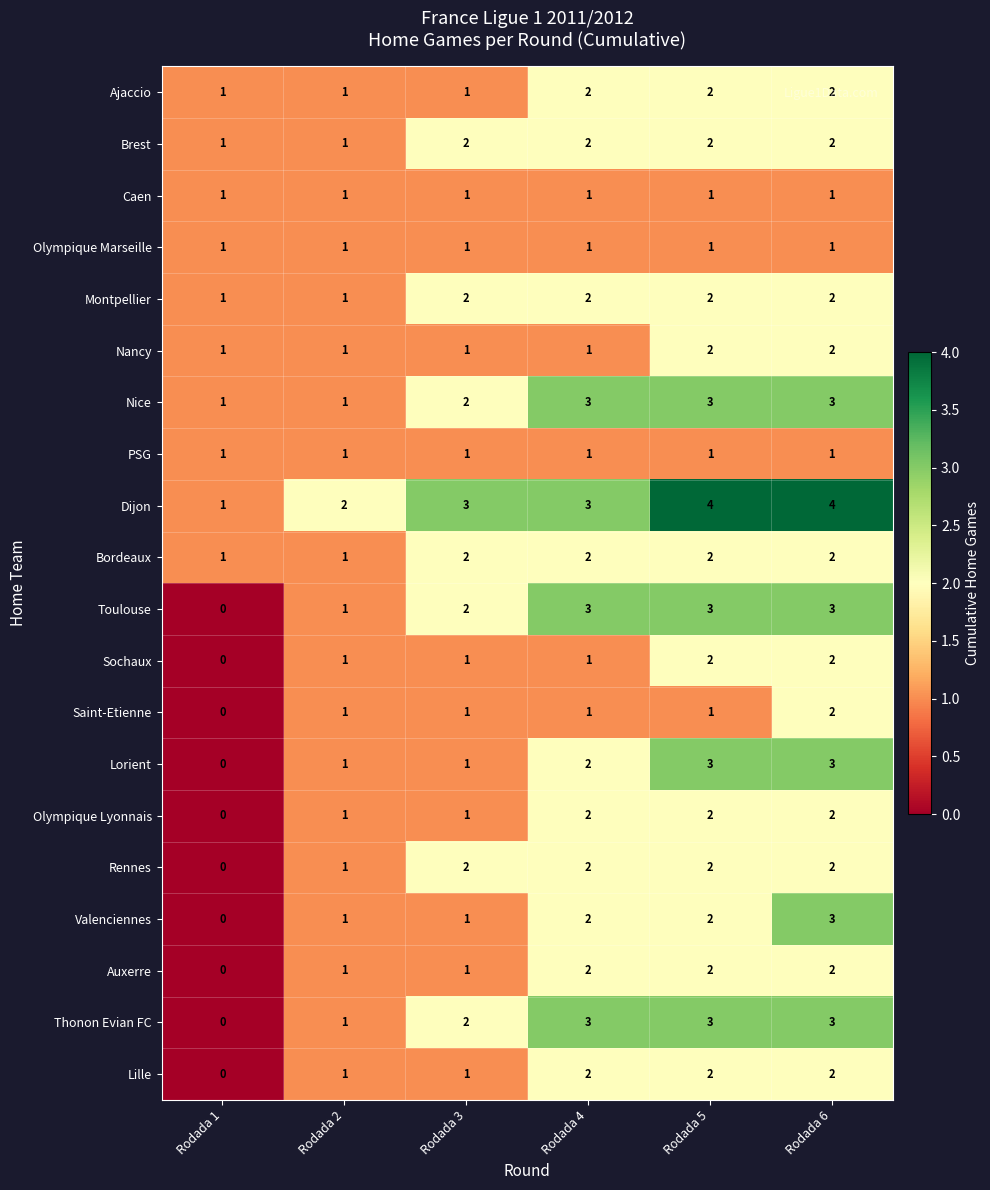

The value of Lorient at Rodada 3 is 1. True or false?

True